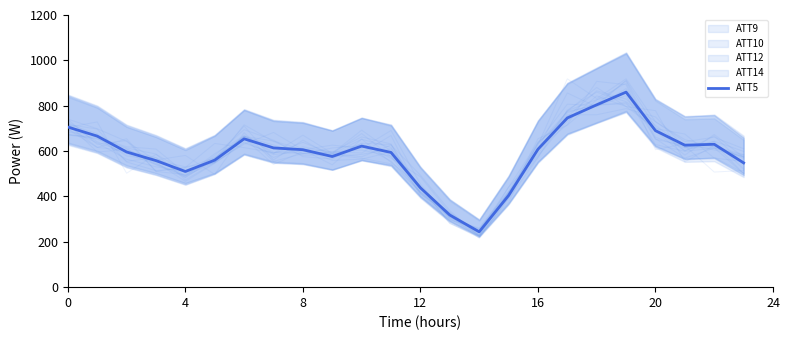

What is the value of the 14th point from the left?

318